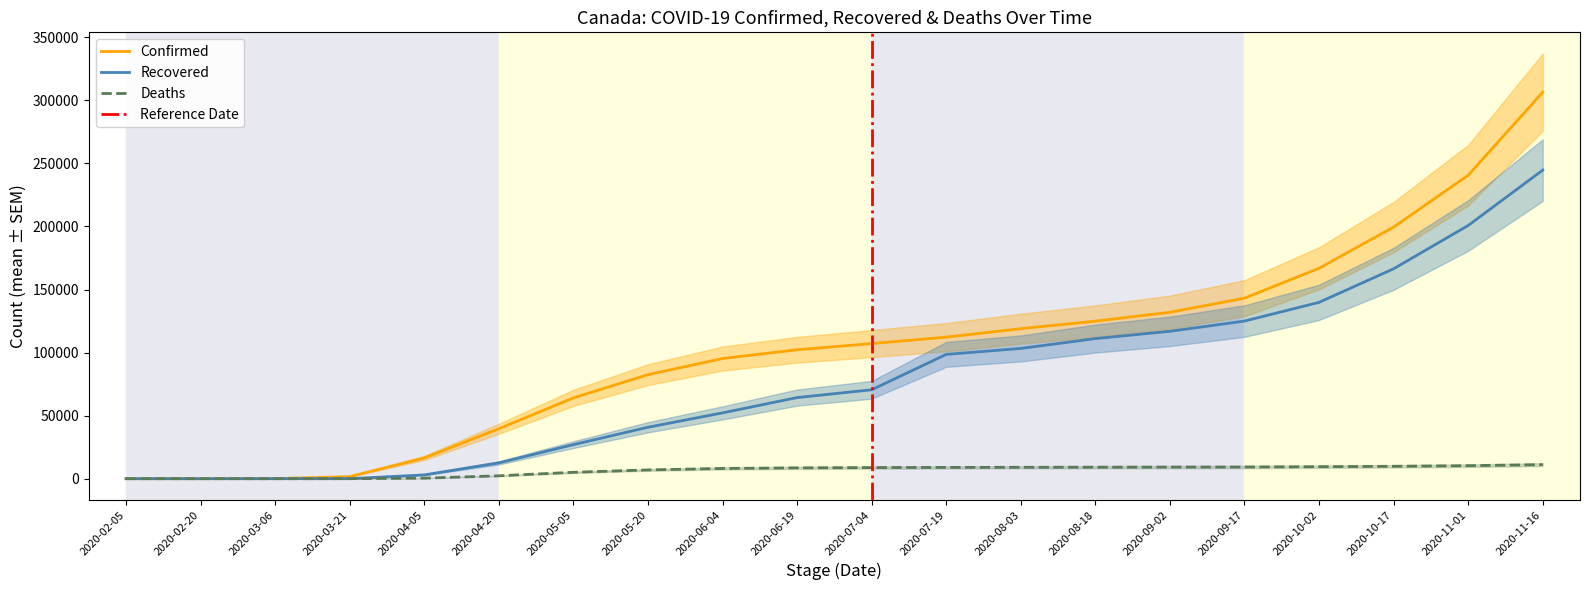

List the labels in order of Recovered value, smallest first.

2020-02-05, 2020-02-20, 2020-03-06, 2020-03-21, 2020-04-05, 2020-04-20, 2020-05-05, 2020-05-20, 2020-06-04, 2020-06-19, 2020-07-04, 2020-07-19, 2020-08-03, 2020-08-18, 2020-09-02, 2020-09-17, 2020-10-02, 2020-10-17, 2020-11-01, 2020-11-16